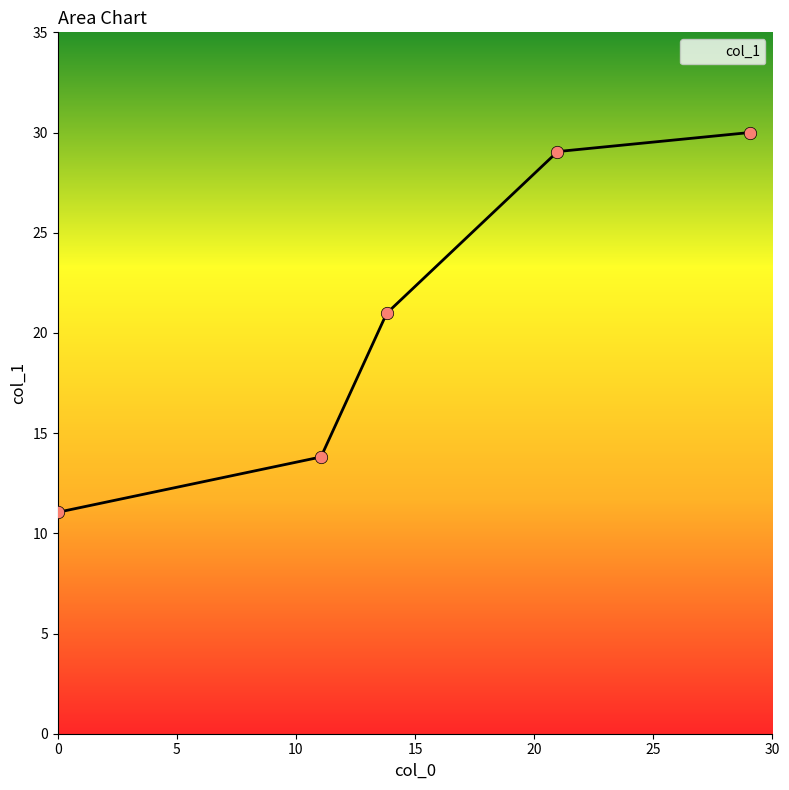

What is the ratio of the value at 0.0 to the value at 13.81?

0.5